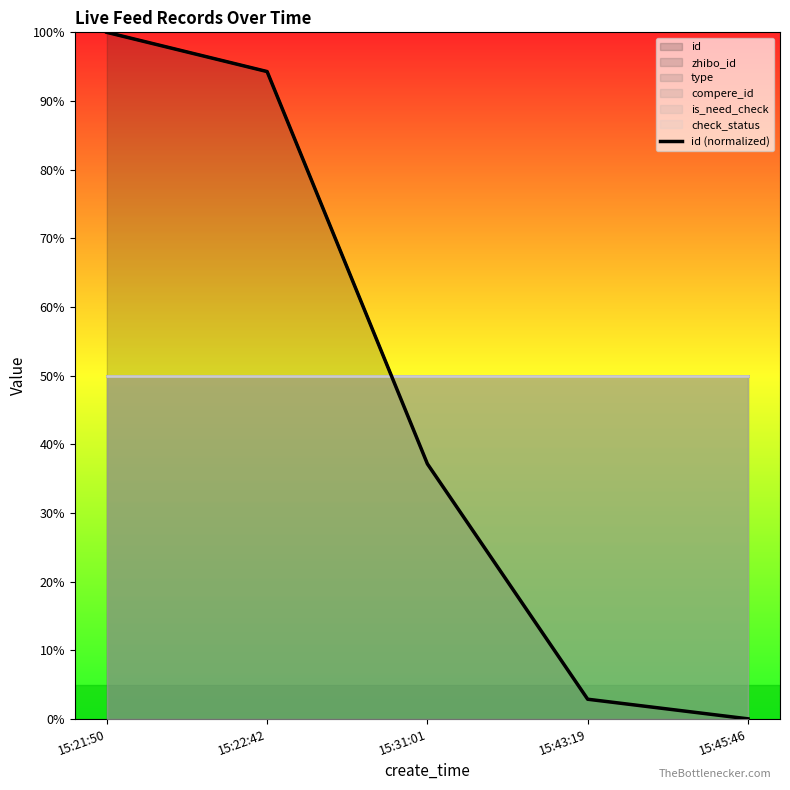

Reading right to left, extract all data points from this chart.

15:45:46=0.0	15:43:19=0.0	15:31:01=0.4	15:22:42=0.9	15:21:50=1.0